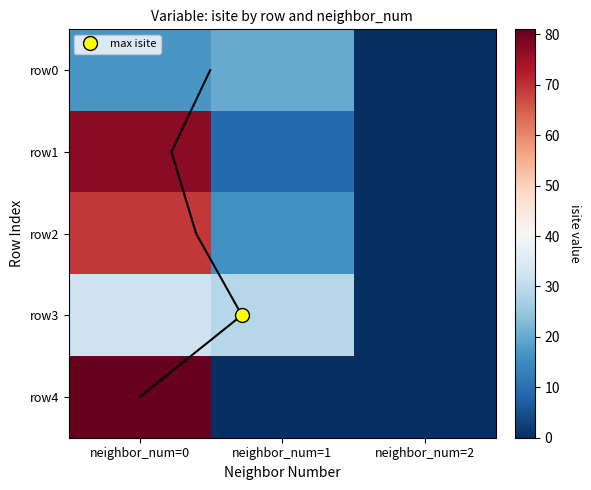

Is it true that row3 equals 0 at neighbor_num=2?

True